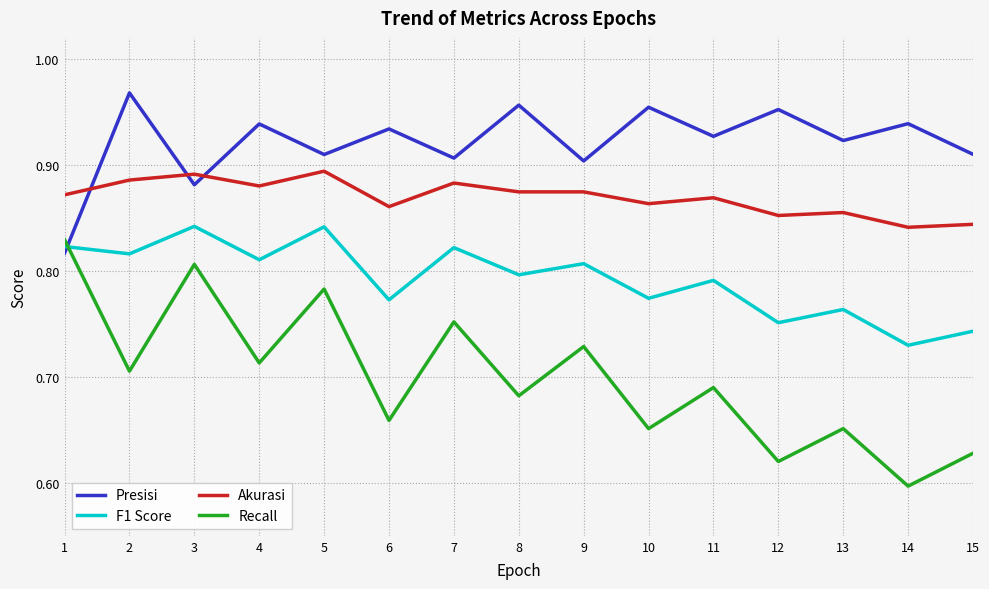

True or false: Akurasi and Recall intersect in this chart.

False